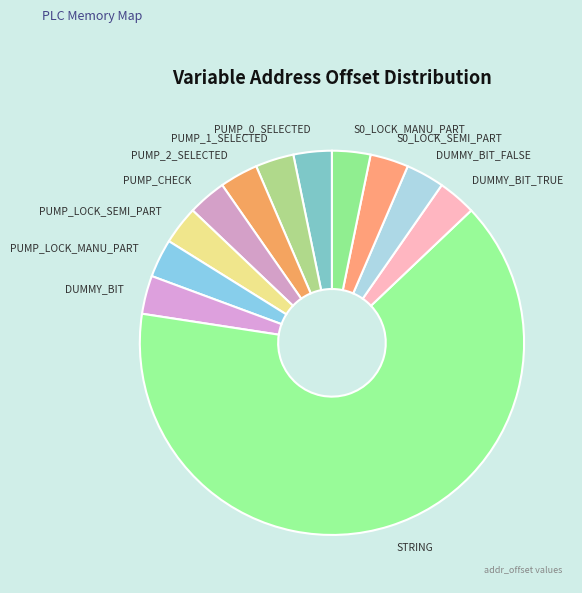

Count the number of slices in the pie.

12